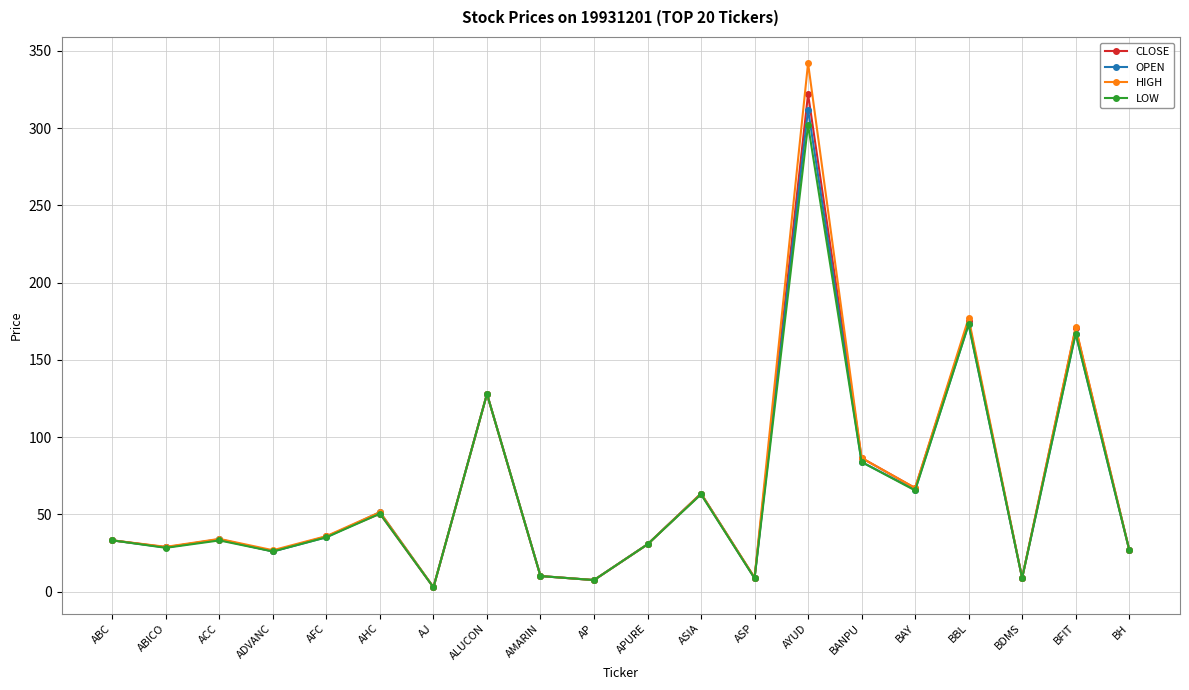

What is the value of the LOW point at the 13th from the left?

8.7